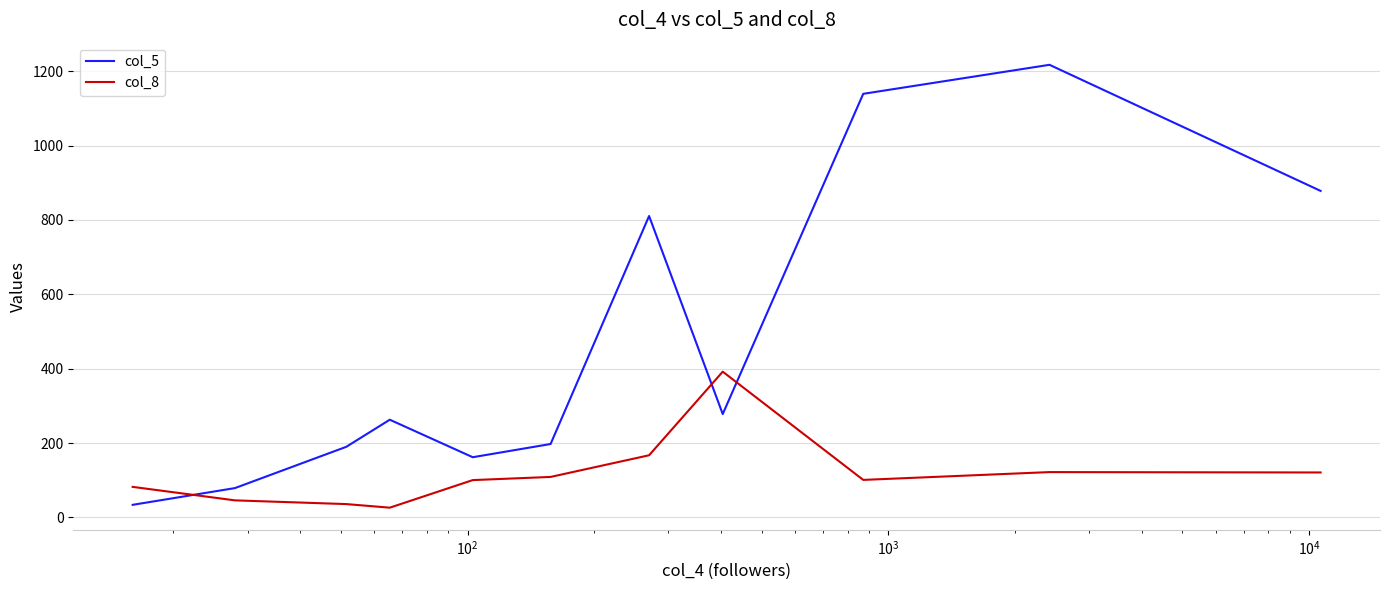

After their last crossing, which series has the higher values: col_8 or col_5?

col_5